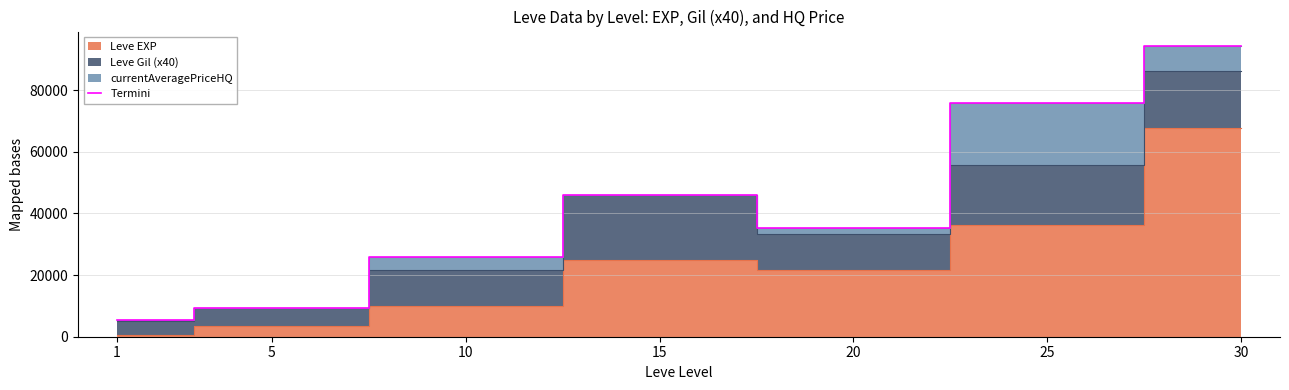

Reading left to right, list all the values displayed in this chart.

1=5415.3	5=9160.0	10=25861.7	15=45950.0	20=35200.0	25=75790.0	30=94250.0